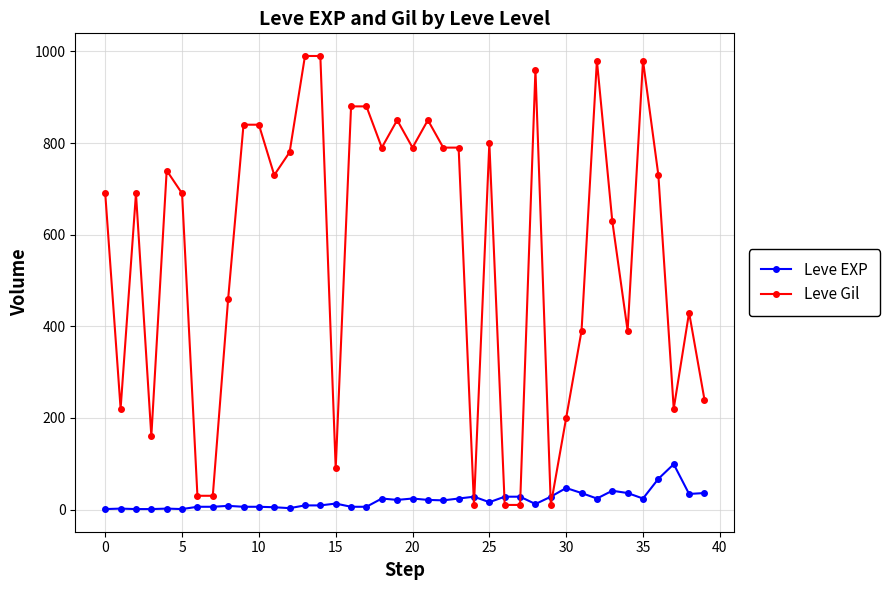

List the series in order of their peak value, lowest first.

Leve EXP, Leve Gil